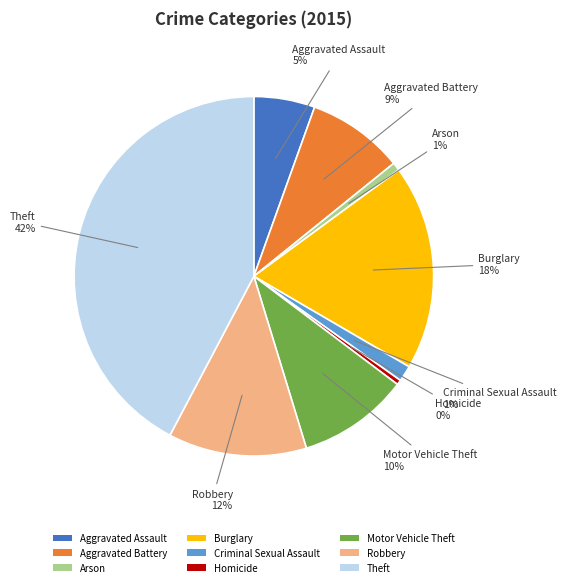

True or false: Robbery accounts for 5% of the total.

False